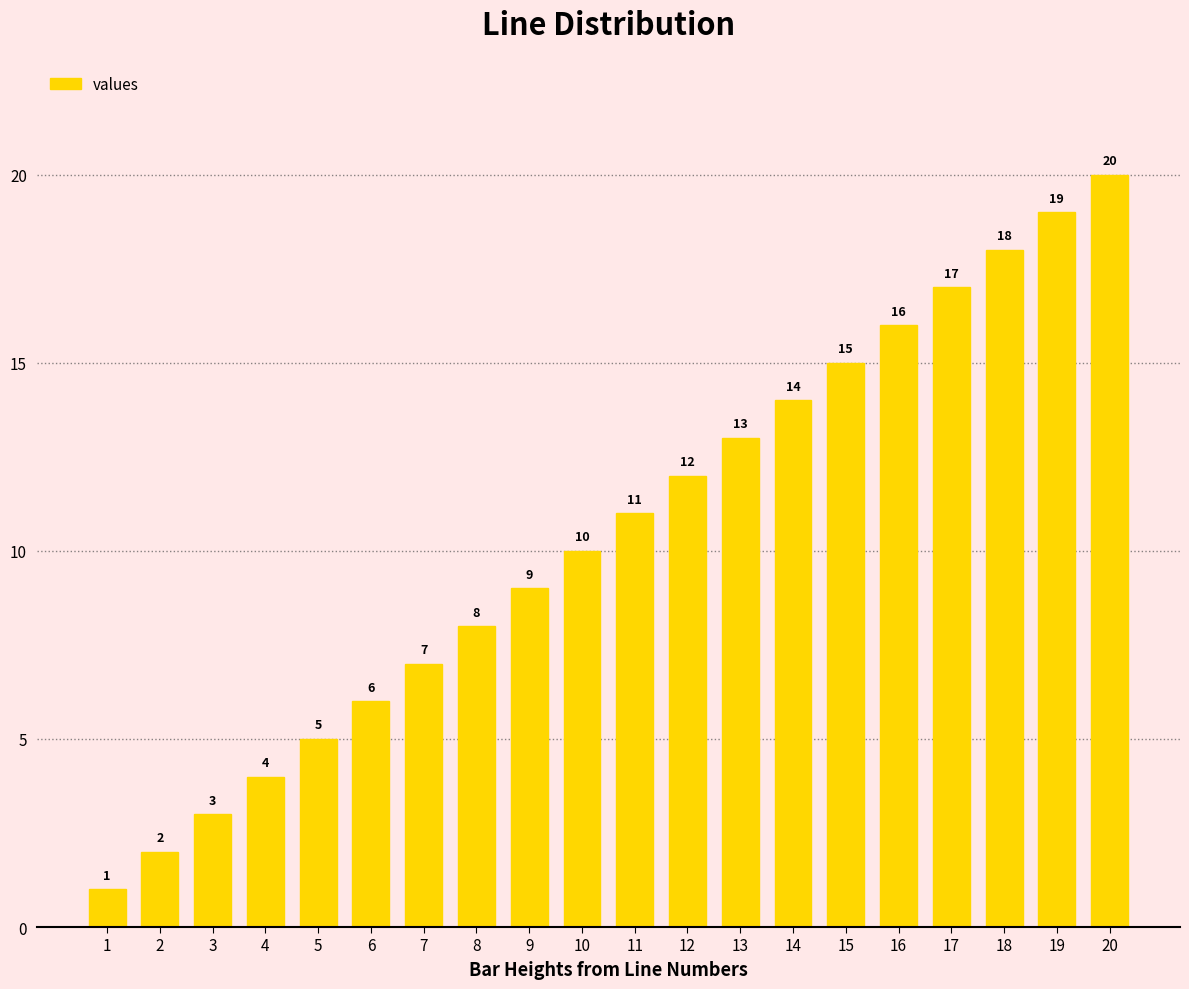

What is the difference between the maximum and second lowest values?

18